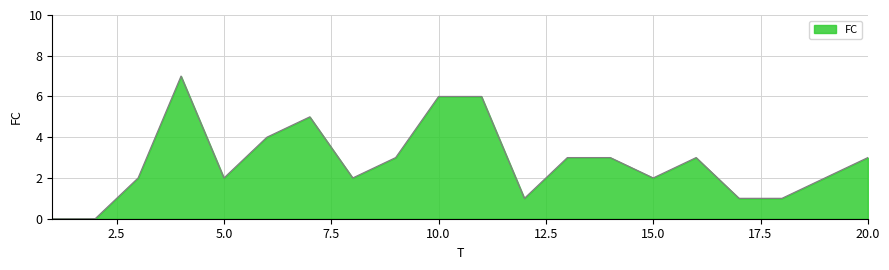

What is the maximum value shown in the chart?

7